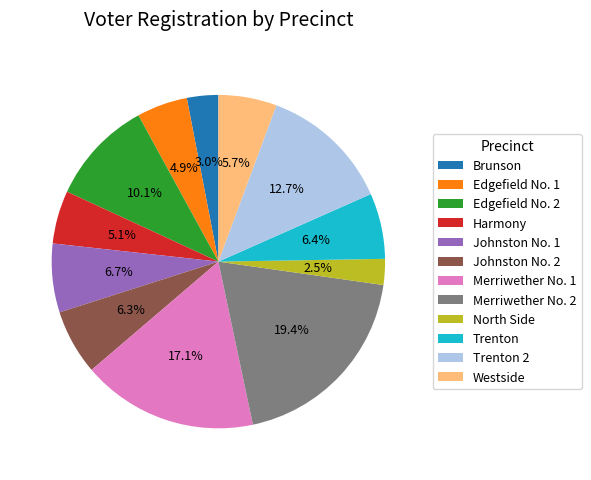

Count the number of slices in the pie.

12